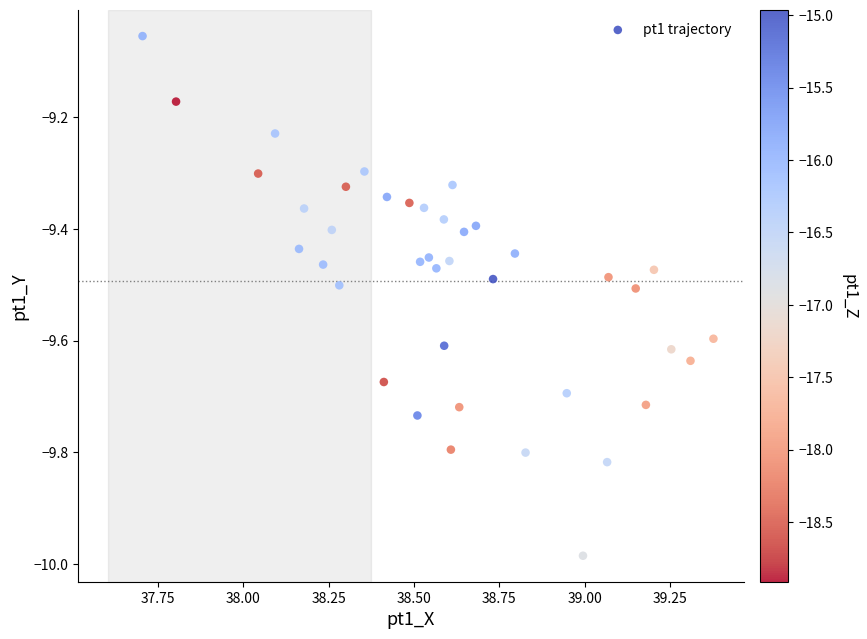

What is the range of Y values (max minus min)?

0.9